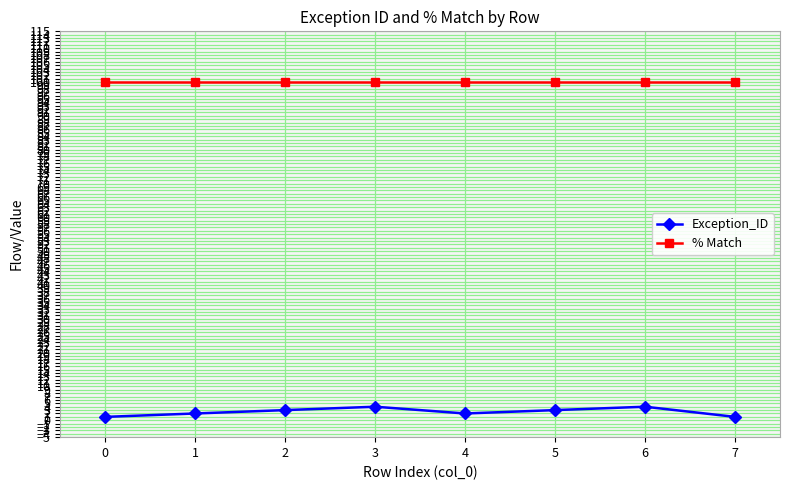

What is the value of the % Match point at the 6th from the left?

100